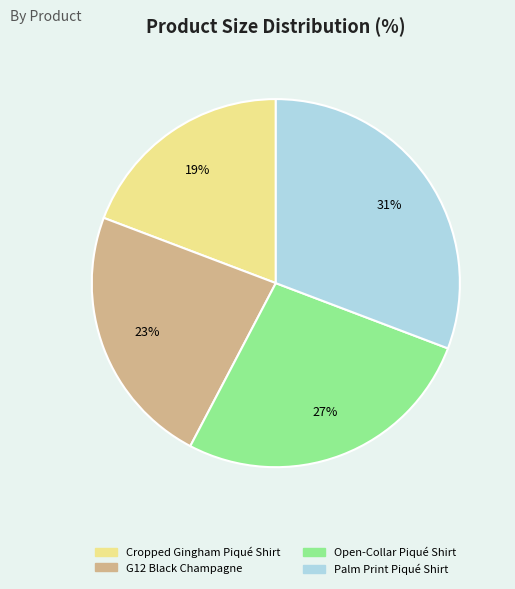

Which category has the smallest portion of the pie?

Cropped Gingham Piqué Shirt